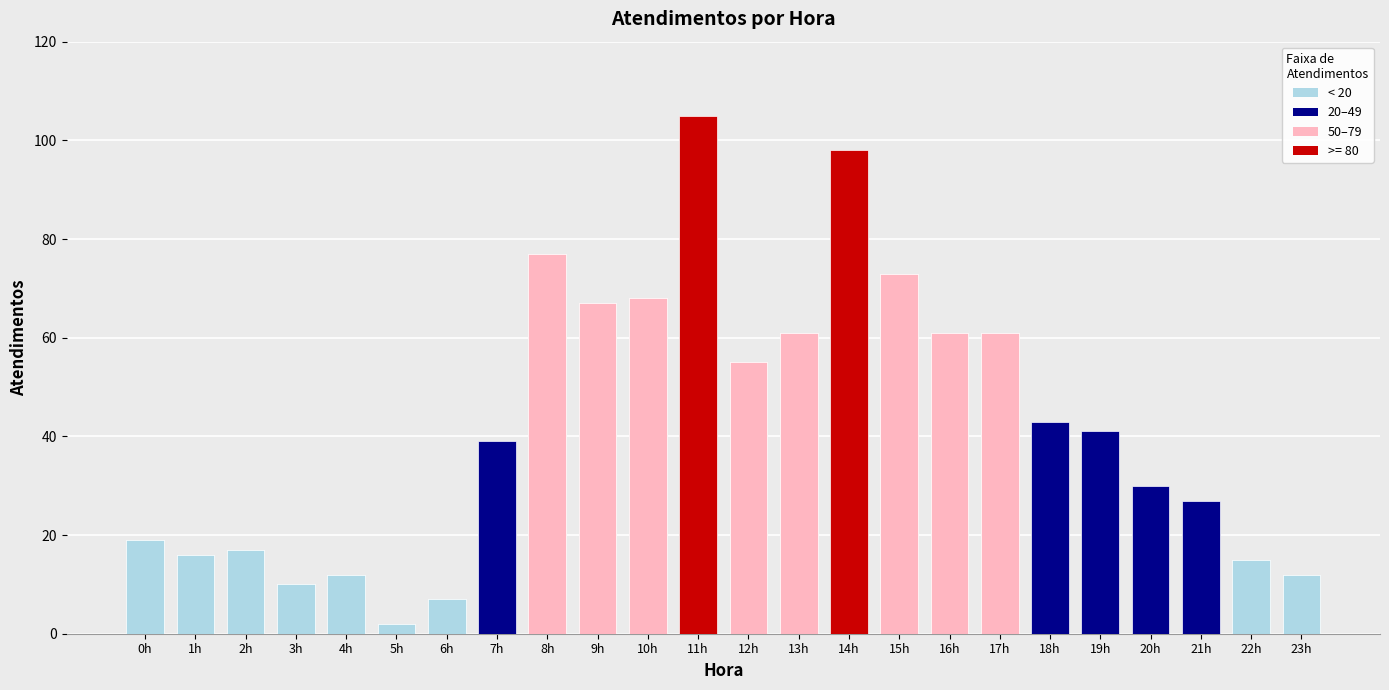

Reading left to right, what are all the values shown in this chart?

0h=19	1h=16	2h=17	3h=10	4h=12	5h=2	6h=7	7h=39	8h=77	9h=67	10h=68	11h=105	12h=55	13h=61	14h=98	15h=73	16h=61	17h=61	18h=43	19h=41	20h=30	21h=27	22h=15	23h=12